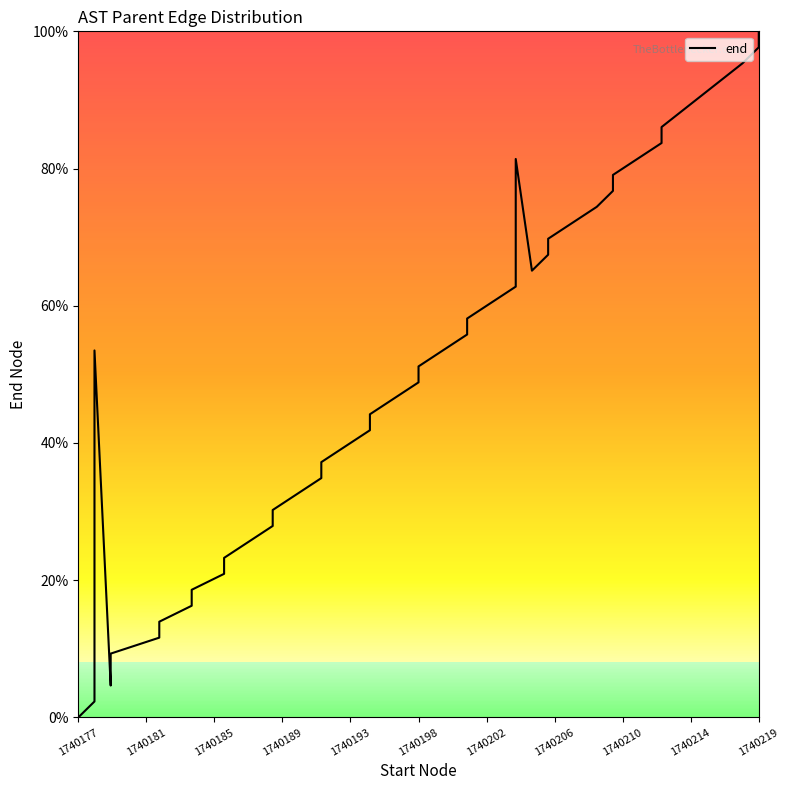

How many lines are shown in the chart?

1